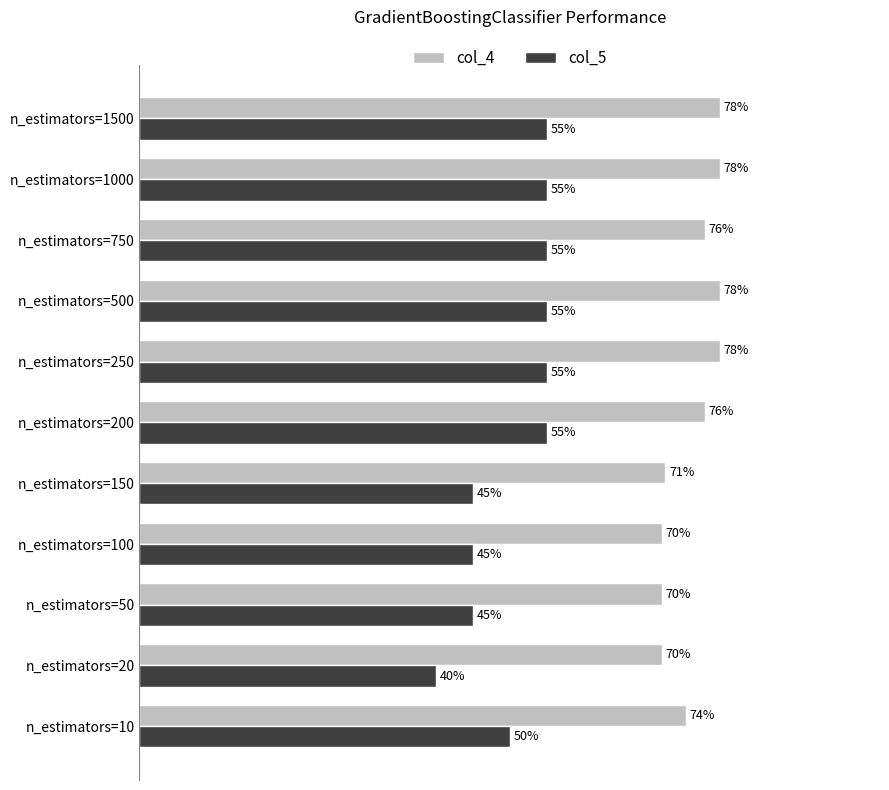

What are all the series names shown in the legend?

col_4, col_5